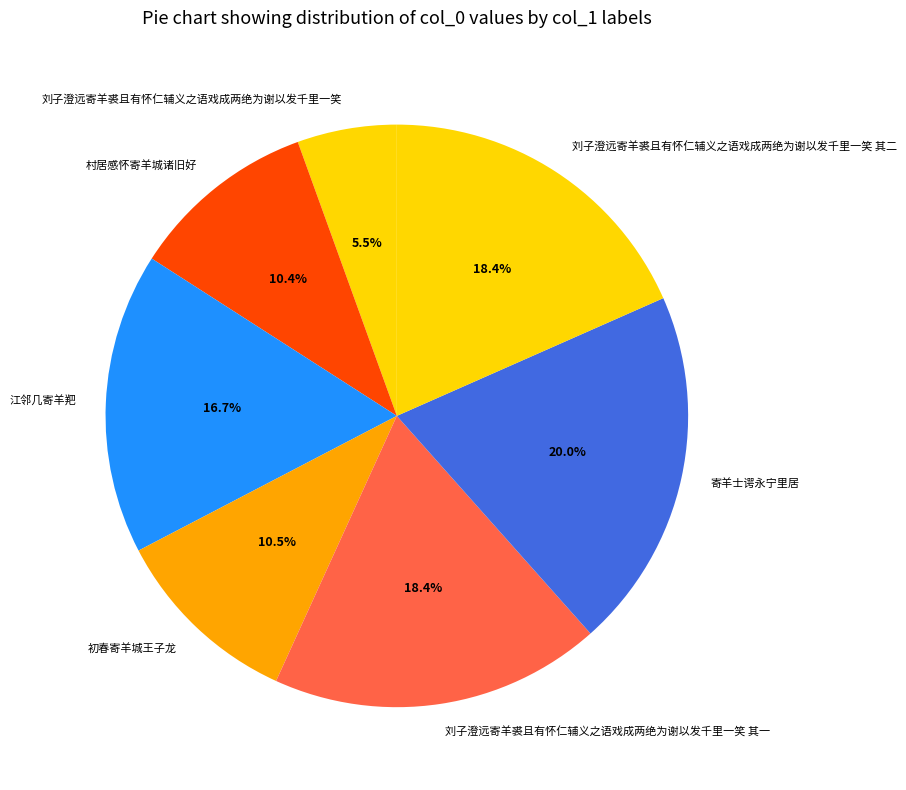

Which has a higher value, 刘子澄远寄羊裘且有怀仁辅义之语戏成两绝为谢以发千里一笑 其二 or 初春寄羊城王子龙?

刘子澄远寄羊裘且有怀仁辅义之语戏成两绝为谢以发千里一笑 其二